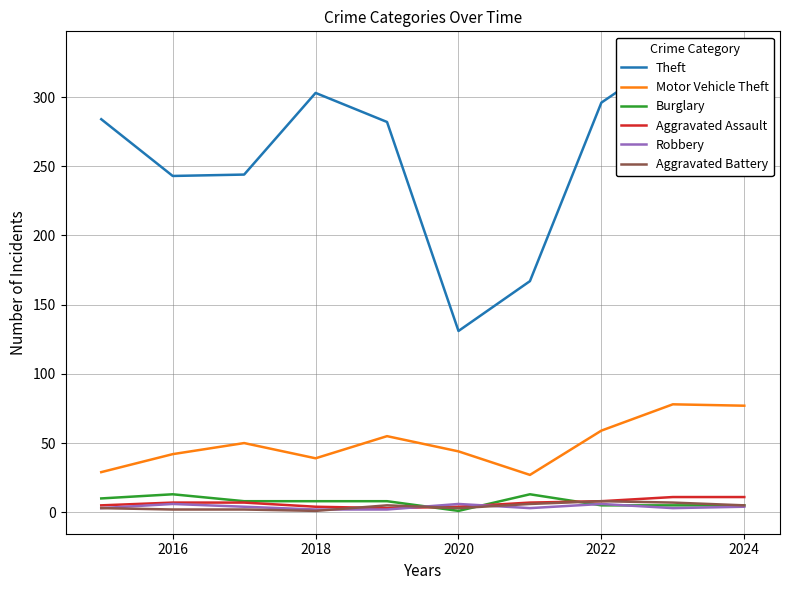

What is the maximum value for Motor Vehicle Theft?

78